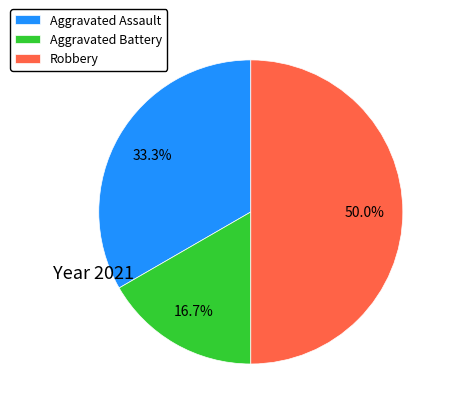

Which slice is the largest?

Robbery